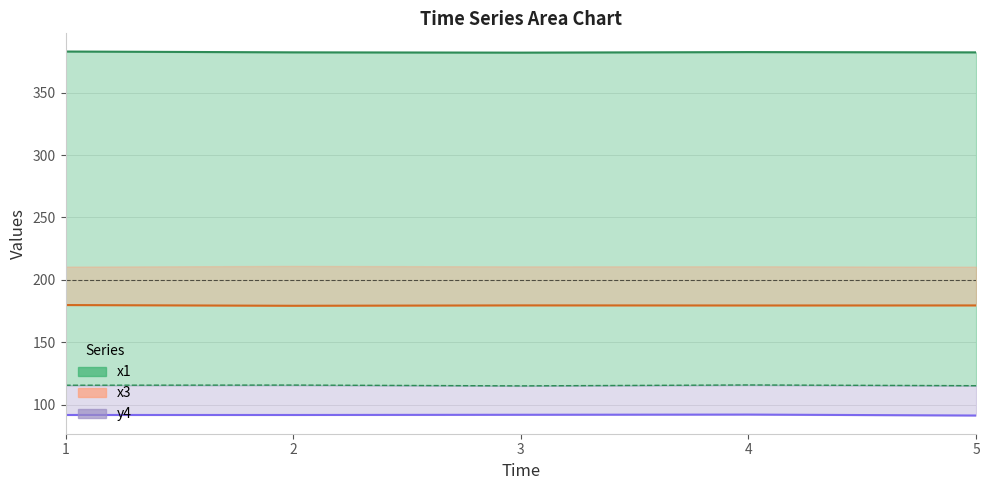

Which series has the widest spread of values?

x1